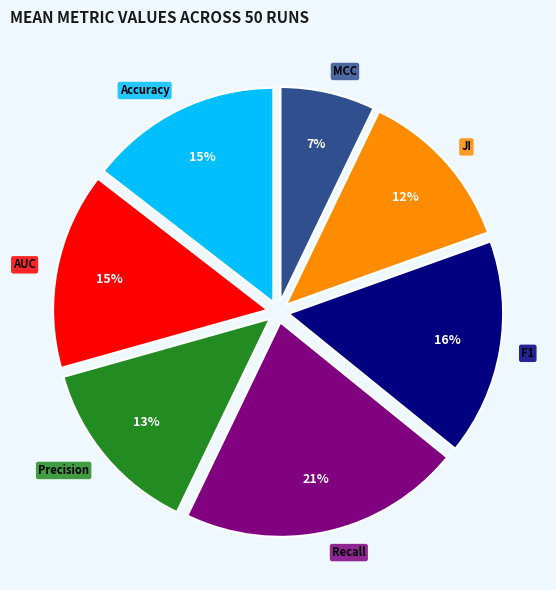

To the nearest percent, what is the combined percentage of F1 and Accuracy?

31%